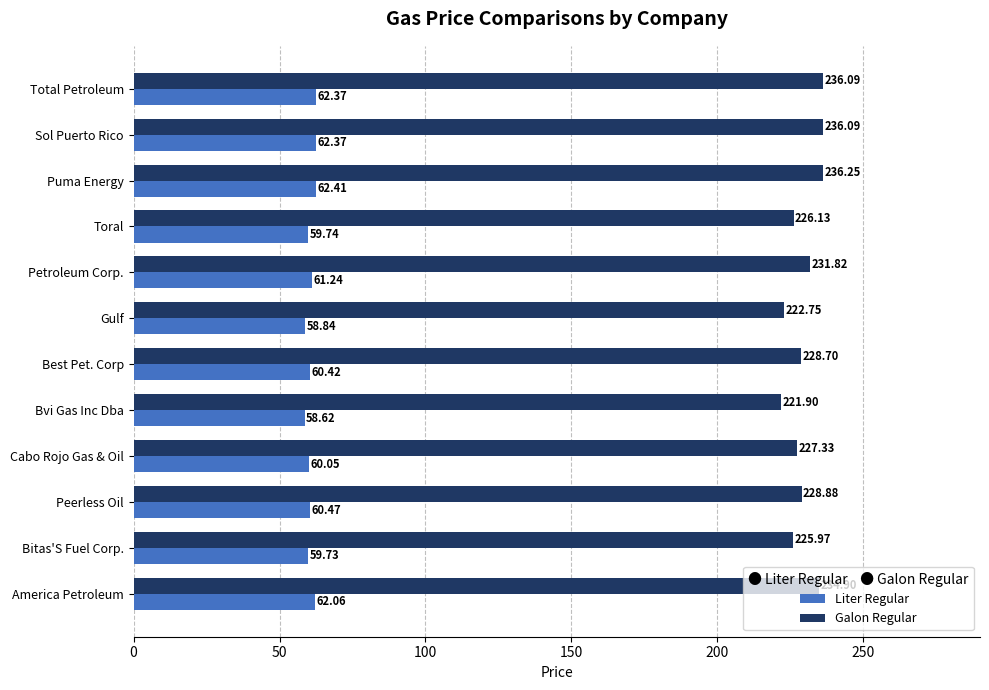

What is the difference between the Liter Regular values at America Petroleum and Bitas'S Fuel Corp.?

2.3